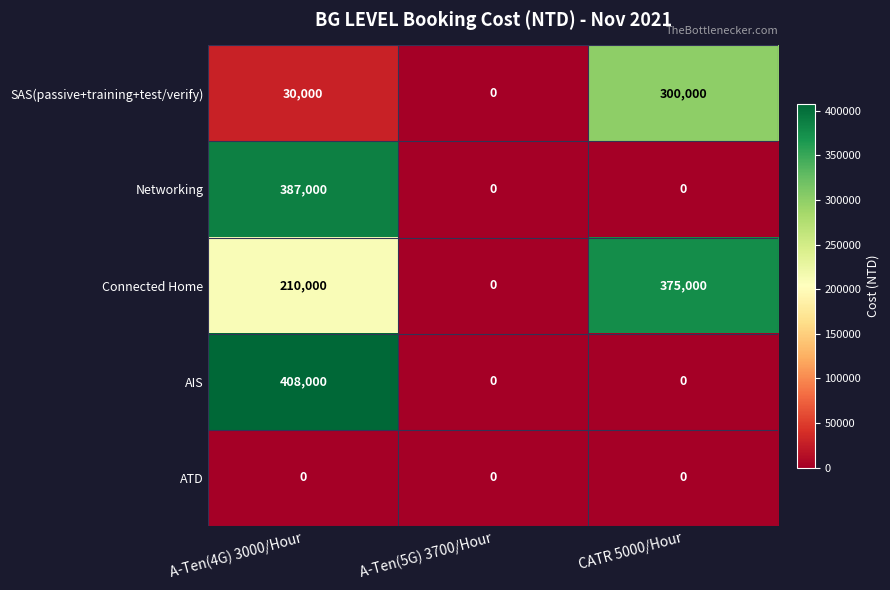

True or false: Connected Home has a value of 210000 at A-Ten(4G) 3000/Hour.

True